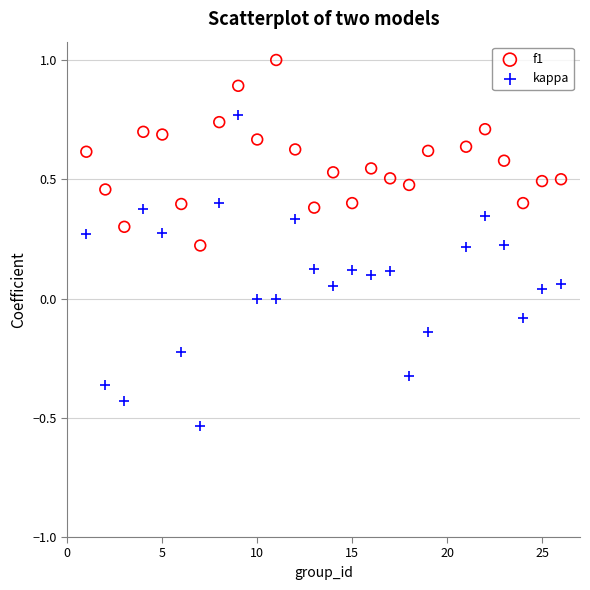

Which series reaches the minimum Y coordinate?

kappa